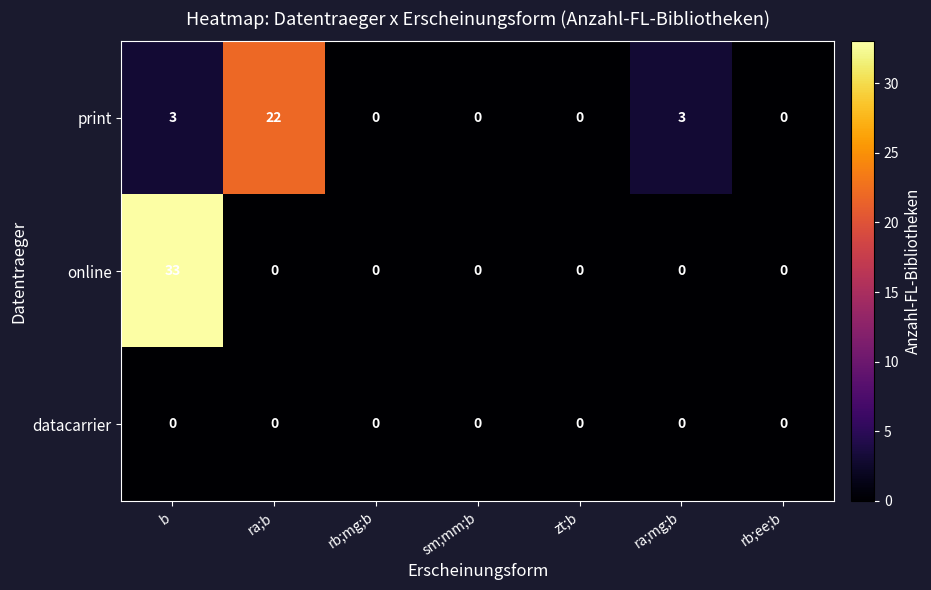

What is the average value of the online series?

5